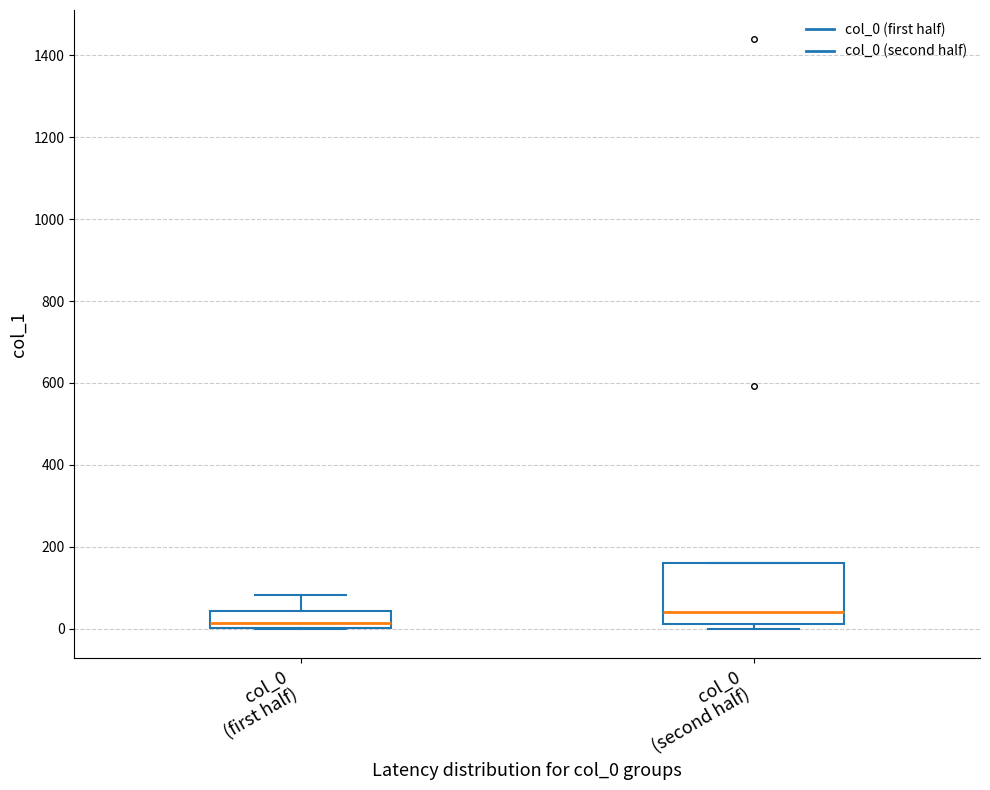

Comparing the boxes themselves (not the whiskers), which one is the tallest?

col_0 (second half)